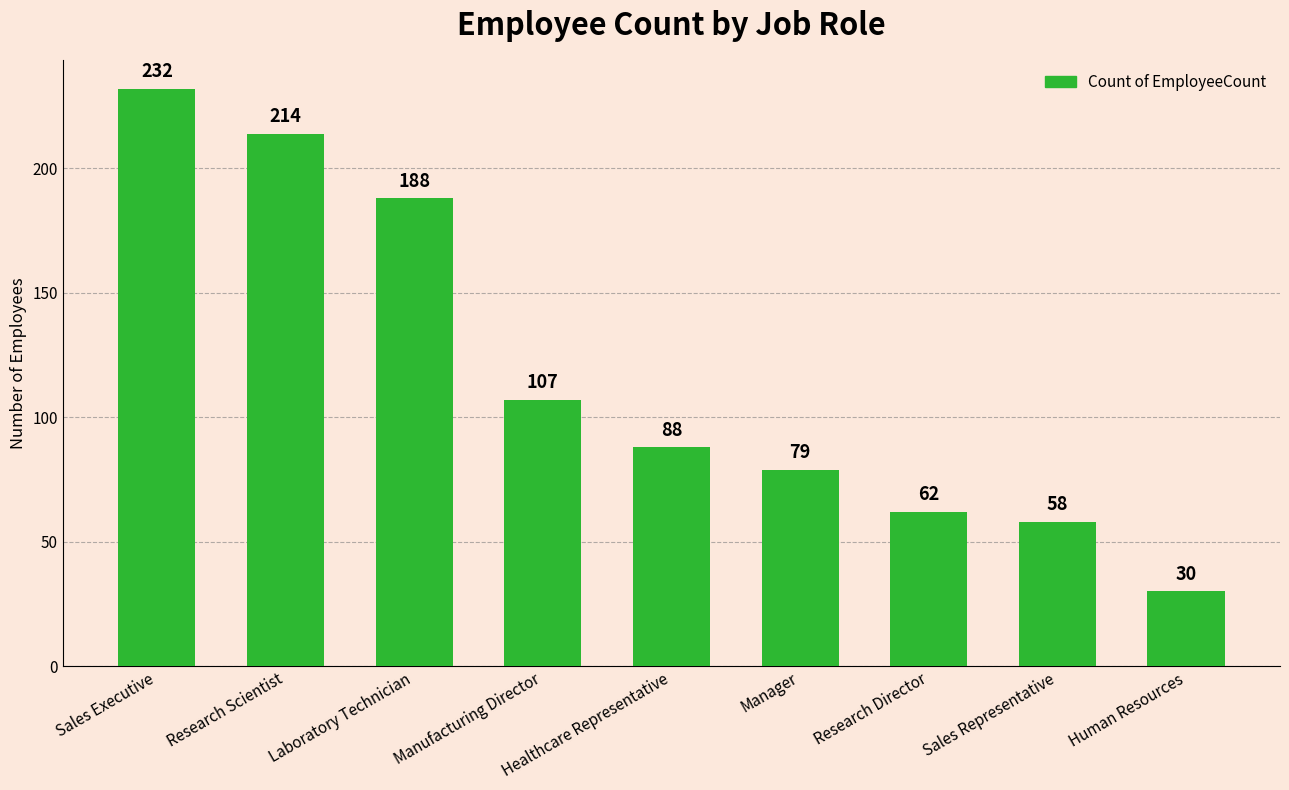

What is the average value?

118